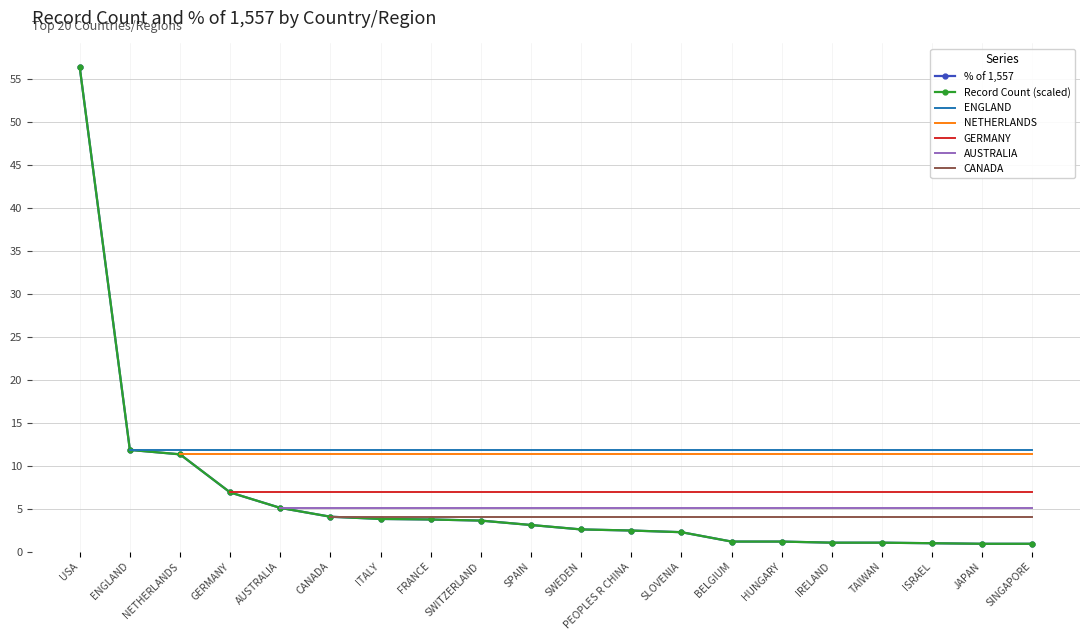

Which series has the largest range (max minus min)?

% of 1,557